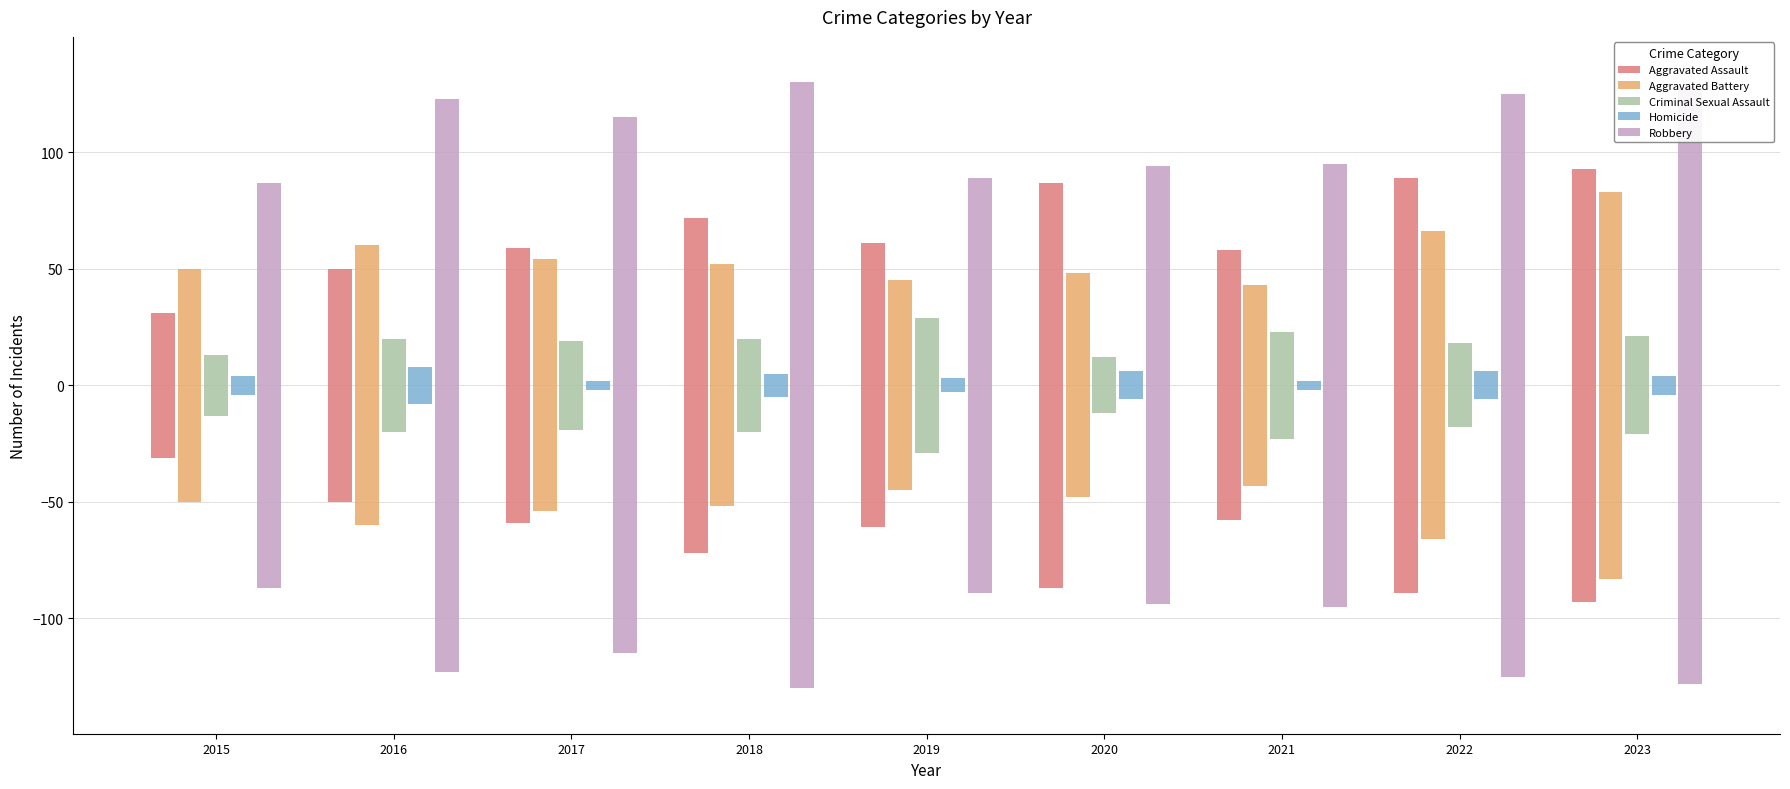

Is it true that Aggravated Battery equals 74 at 2021?

False